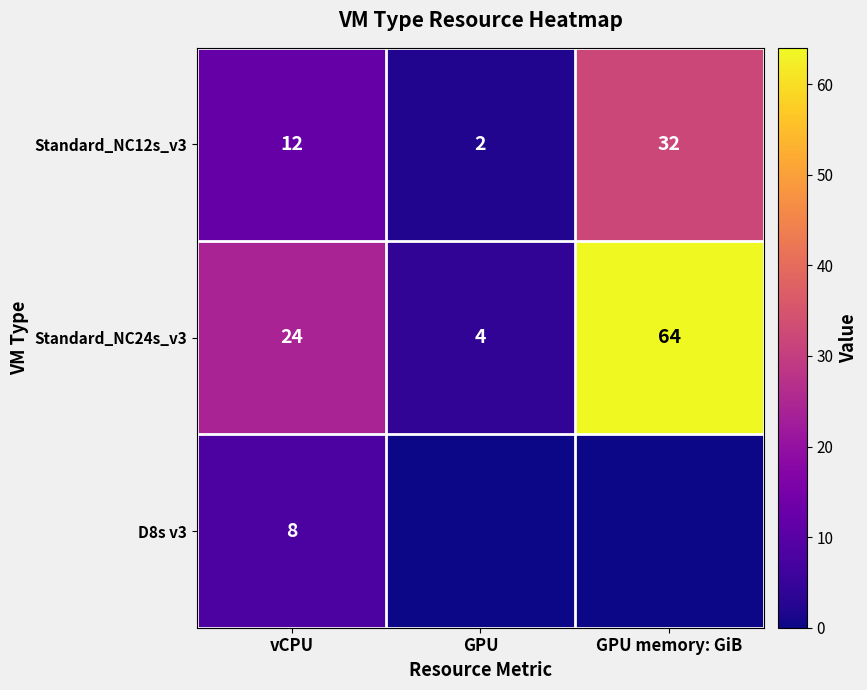

What is the average value of the Standard_NC24s_v3 series?

31